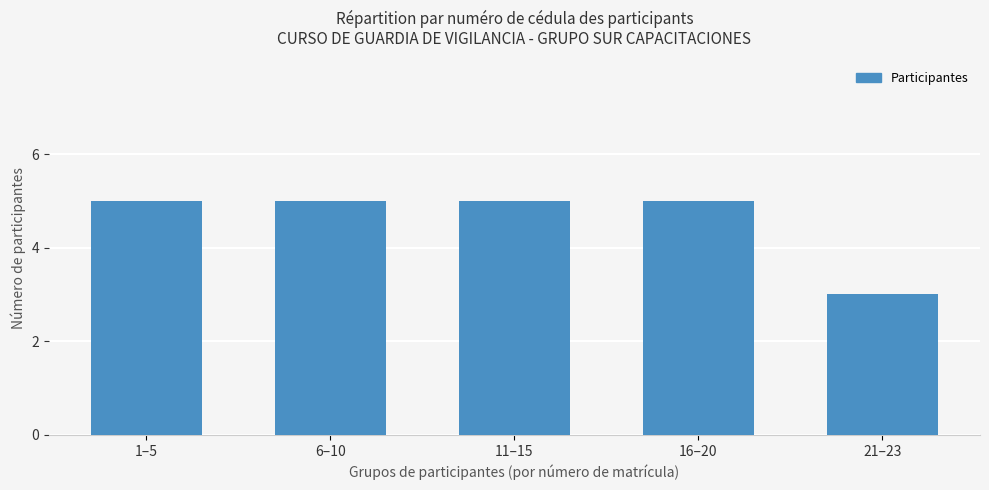

What is the label of the 3rd bar from the left?

11–15